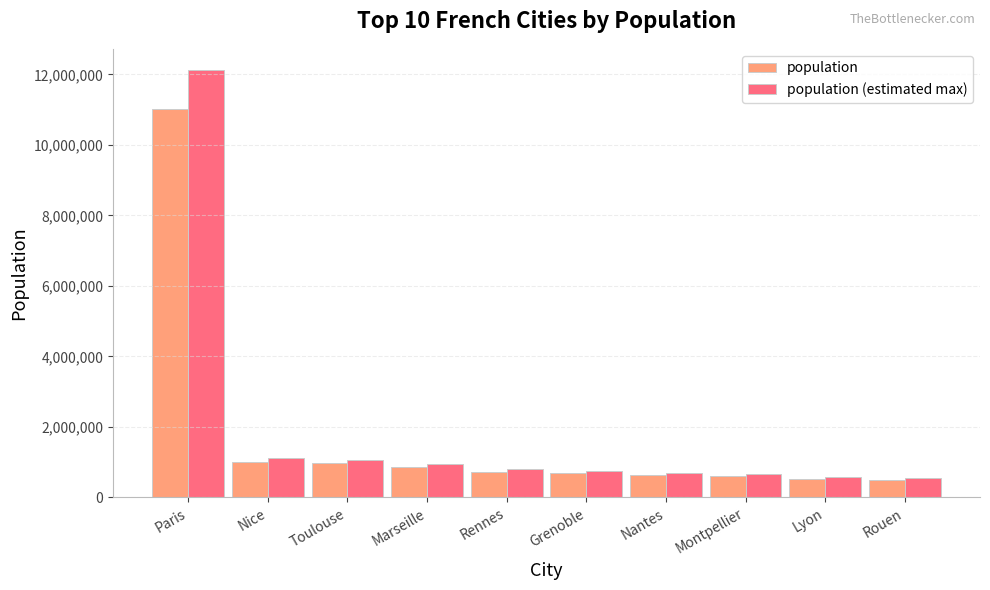

The value of population (estimated max) at Toulouse is 1065501. True or false?

True